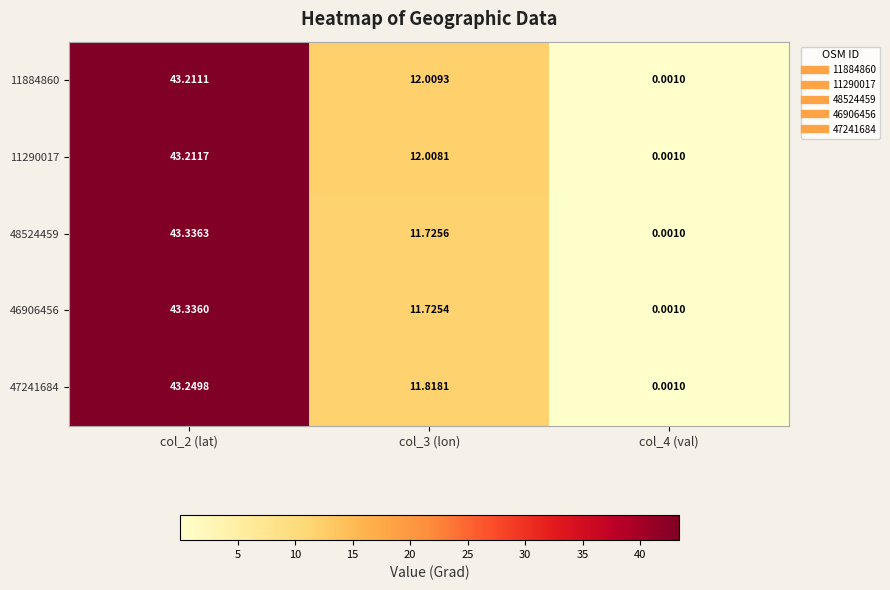

Is the value of 48524459 at col_3 (lon) greater than the value of 46906456 at col_2 (lat)?

No